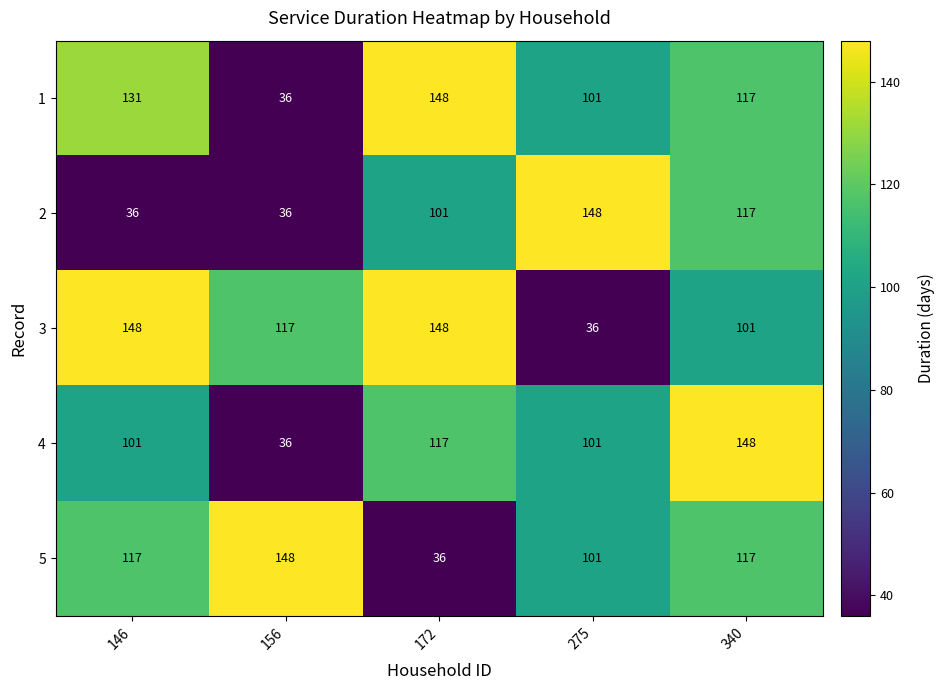

At which label is 2 closest to 92?

172